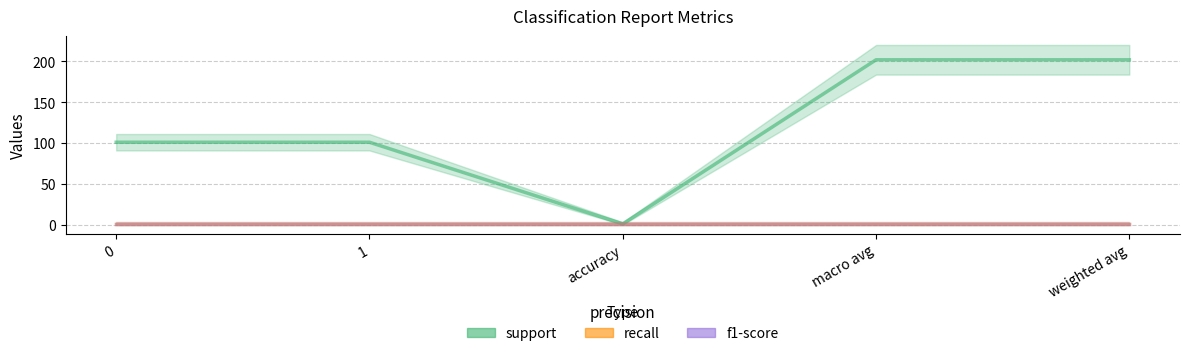

What is the value of the support point at the 4th from the left?

202